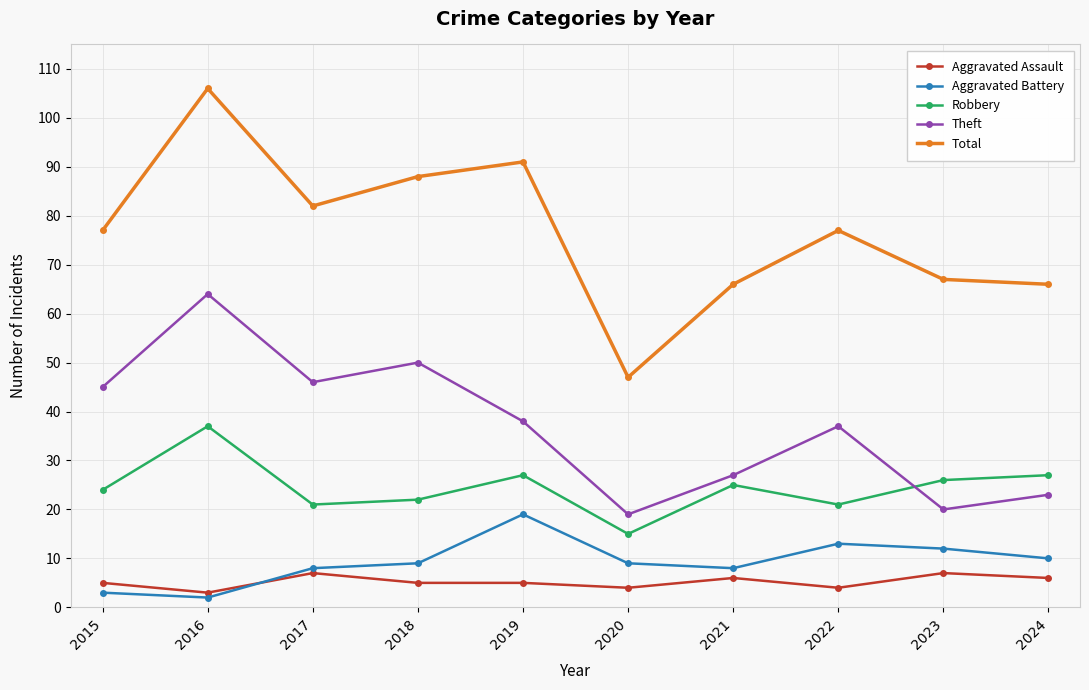

In Total, how many points are higher than both neighbors (excluding endpoints)?

3